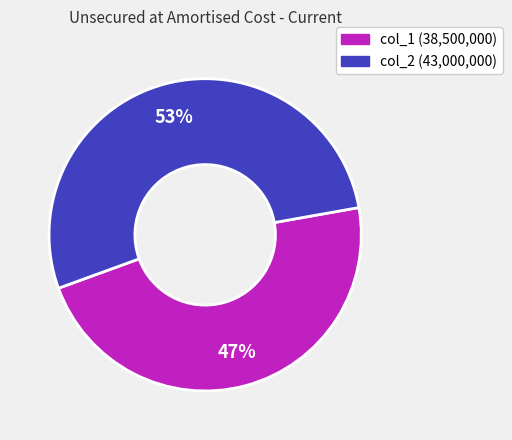

To the nearest percent, what is the average slice percentage?

50%